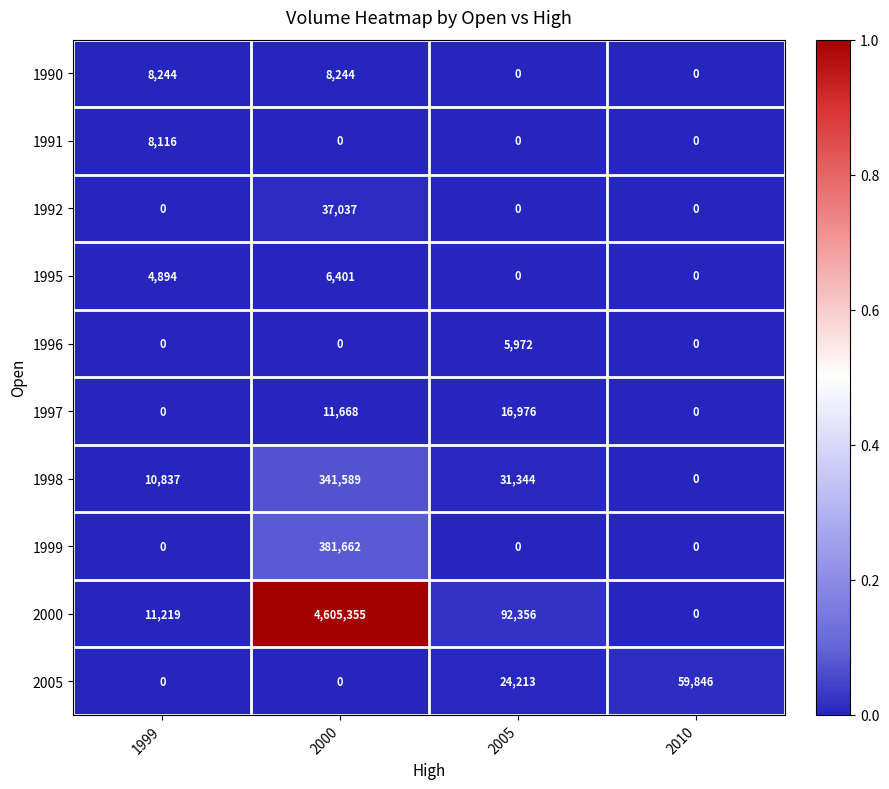

Which series has the largest range (max minus min)?

2000